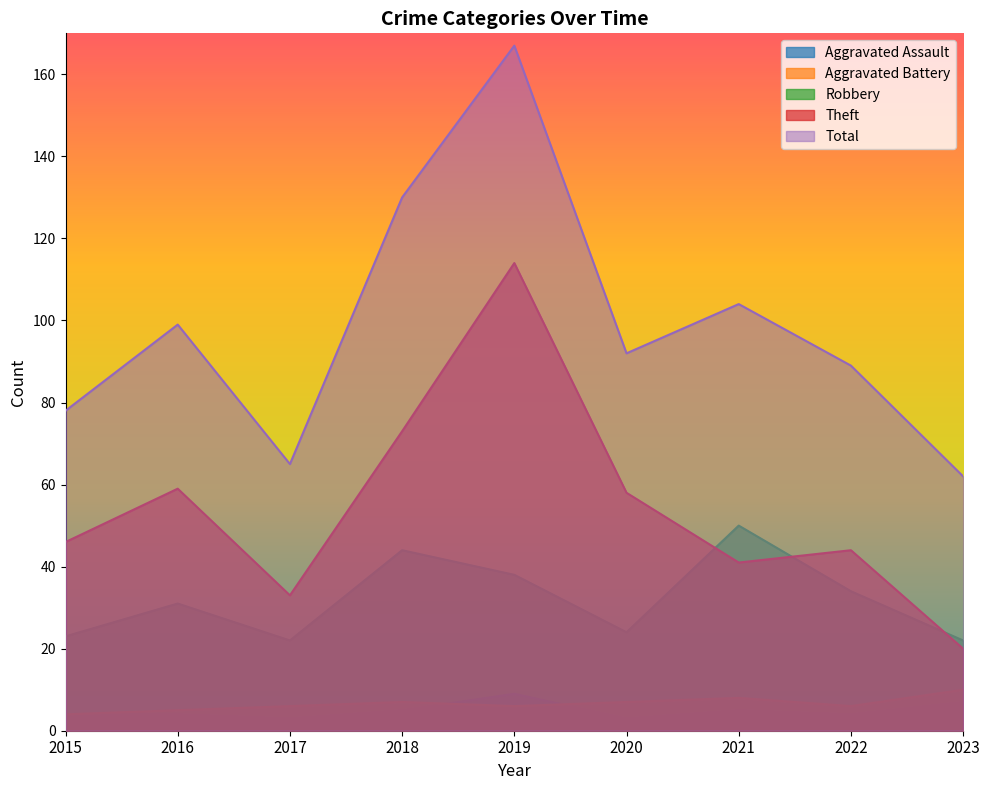

What is the sum of all Robbery values?

288